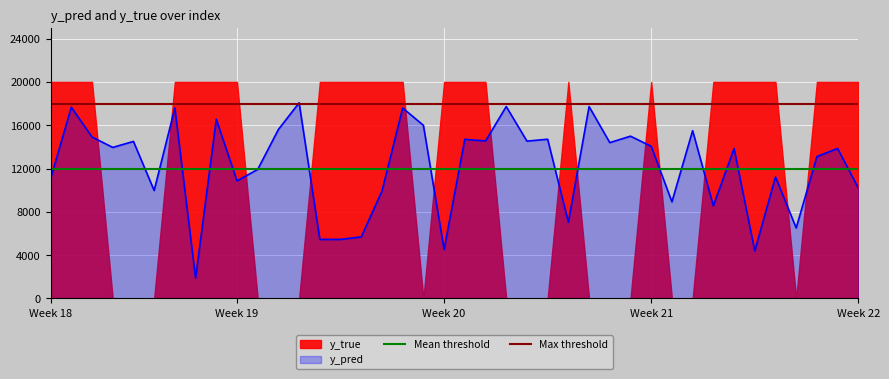

How many lines are shown in the chart?

2